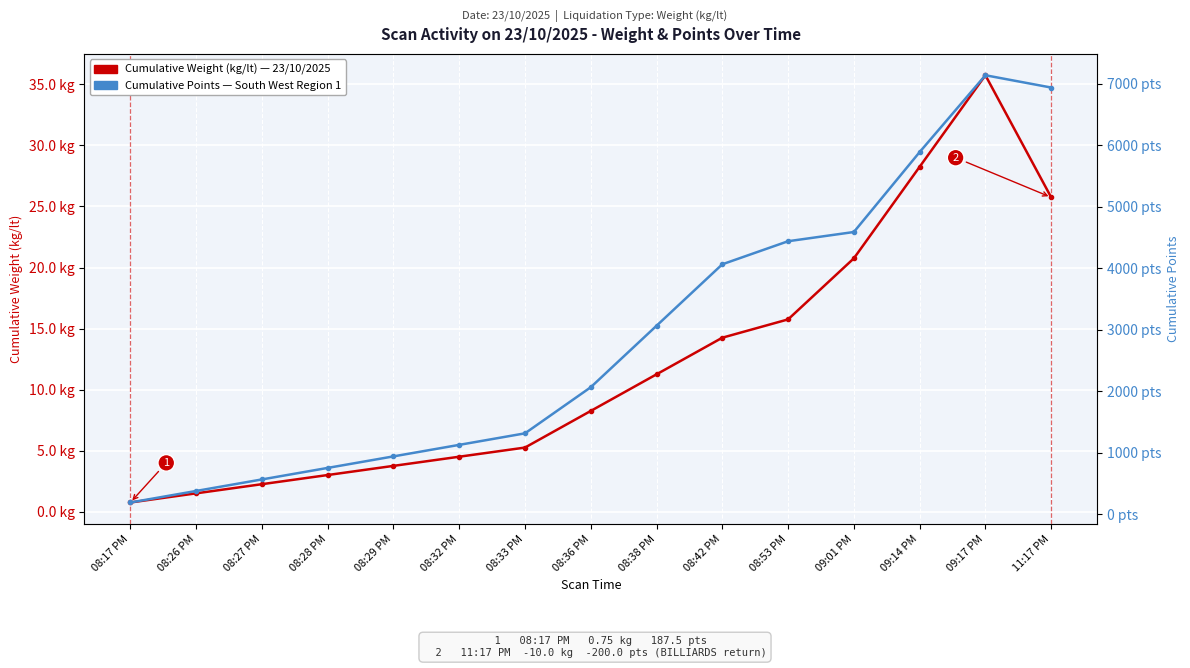

What is the value of the Cumulative Points point at the 10th from the left?

4062.5